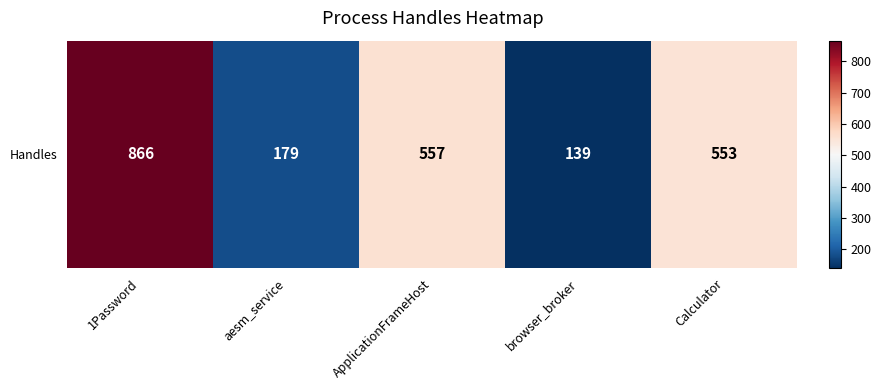

Reading left to right, extract all data points from this chart.

866	179	557	139	553